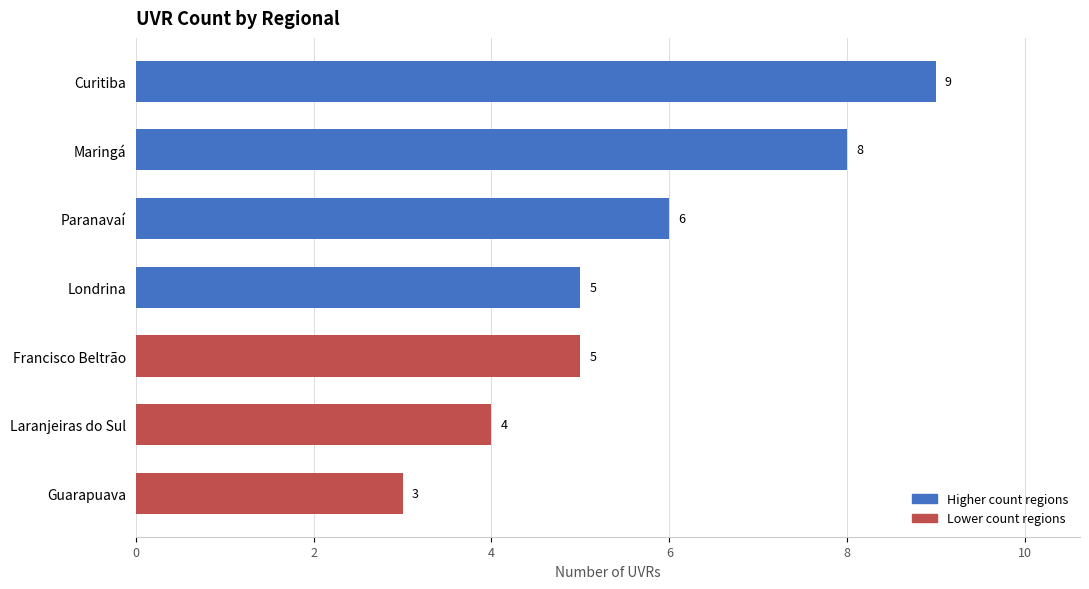

The value at Francisco Beltrão is 2. True or false?

False